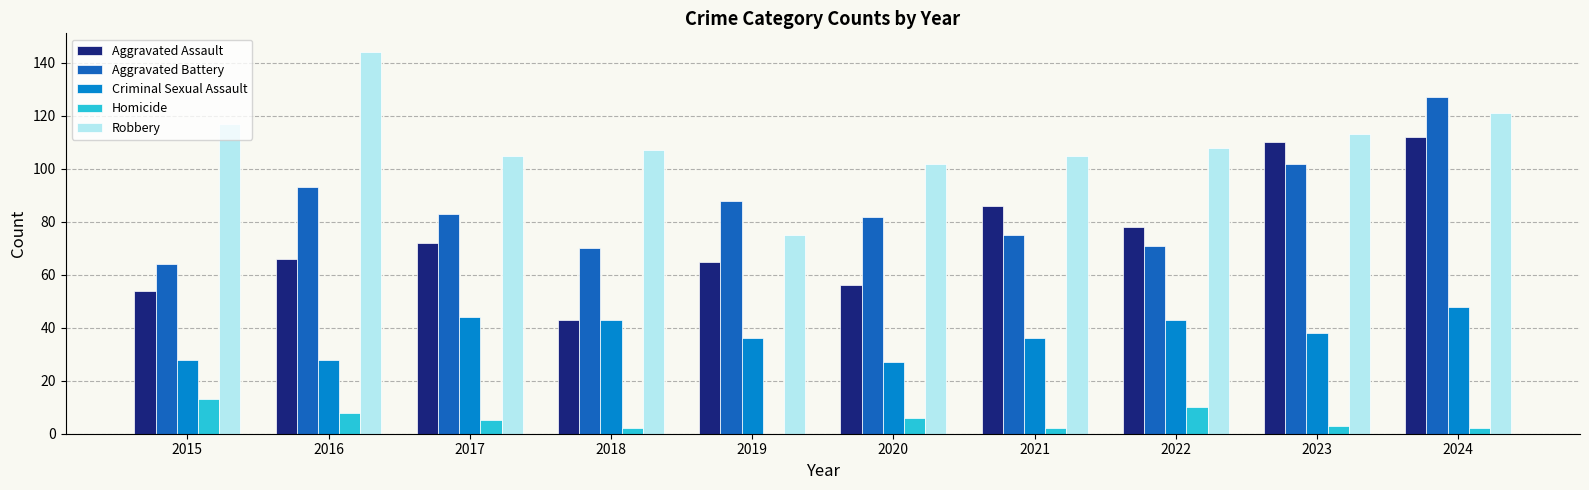

Reading left to right, extract all data points from this chart.

Aggravated Assault: 2015=54	2016=66	2017=72	2018=43	2019=65	2020=56	2021=86	2022=78	2023=110	2024=112
Aggravated Battery: 2015=64	2016=93	2017=83	2018=70	2019=88	2020=82	2021=75	2022=71	2023=102	2024=127
Criminal Sexual Assault: 2015=28	2016=28	2017=44	2018=43	2019=36	2020=27	2021=36	2022=43	2023=38	2024=48
Homicide: 2015=13	2016=8	2017=5	2018=2	2019=0	2020=6	2021=2	2022=10	2023=3	2024=2
Robbery: 2015=117	2016=144	2017=105	2018=107	2019=75	2020=102	2021=105	2022=108	2023=113	2024=121